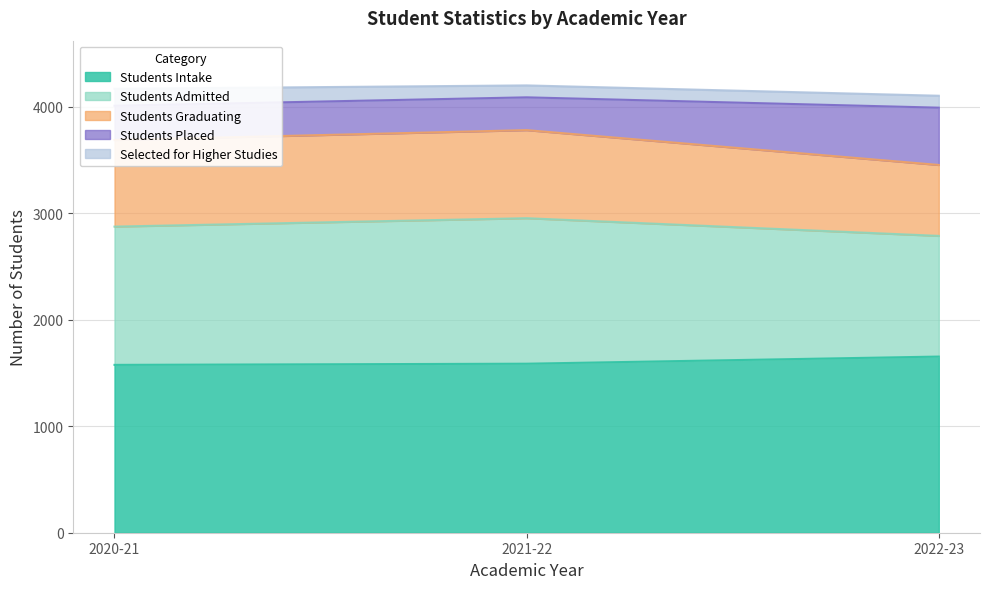

The value of Students Graduating at 2022-23 is 666. True or false?

True